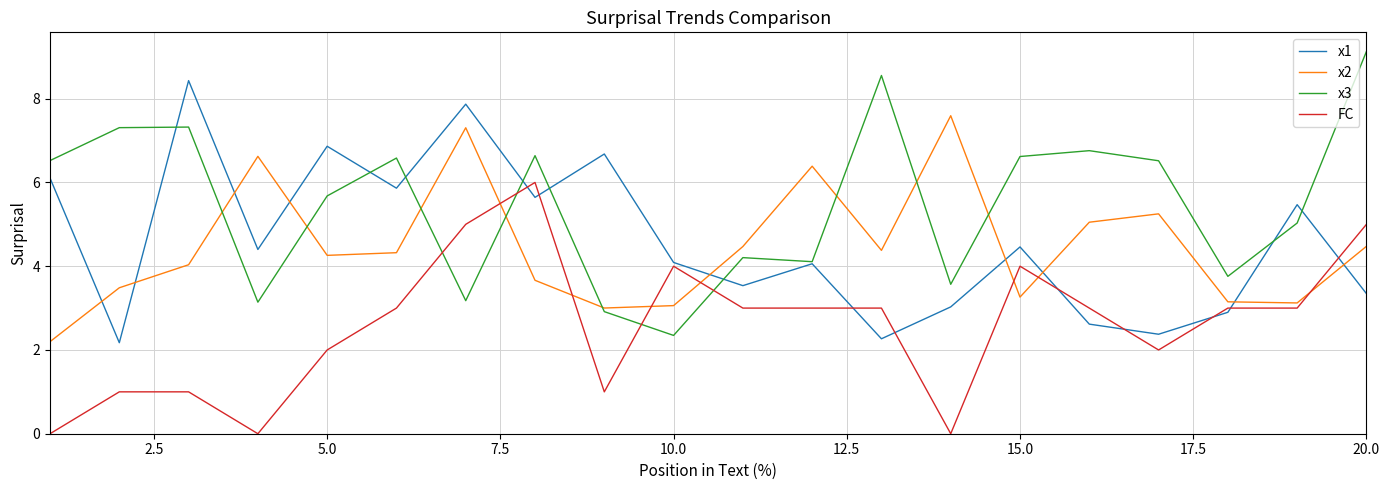

What is the greatest value displayed?

9.1